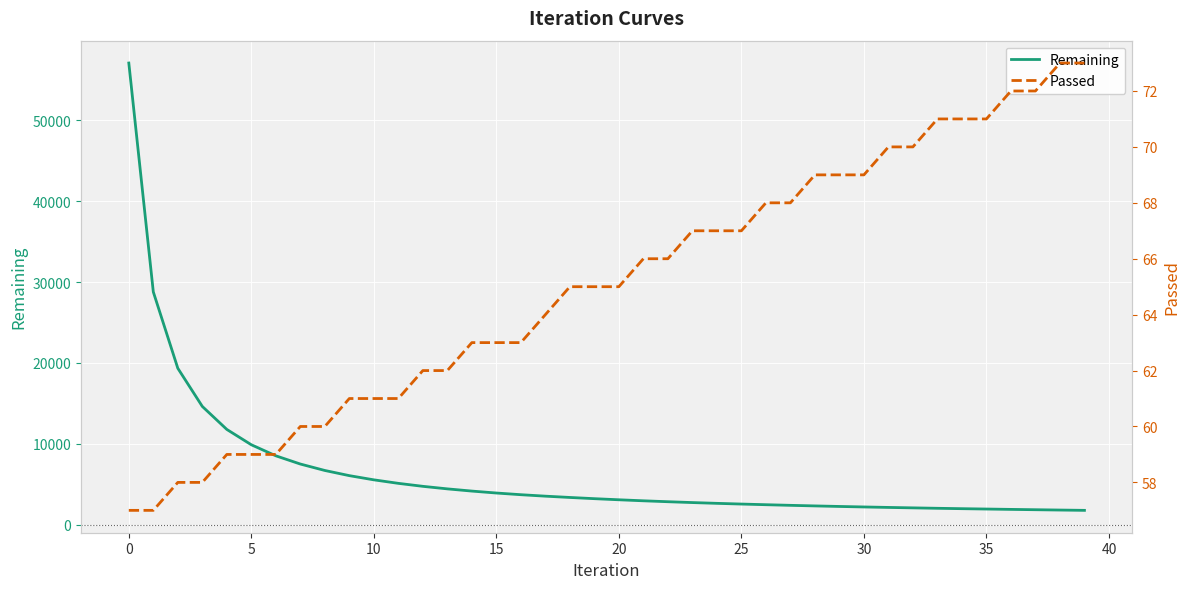

Which series has the largest total across all categories?

Remaining